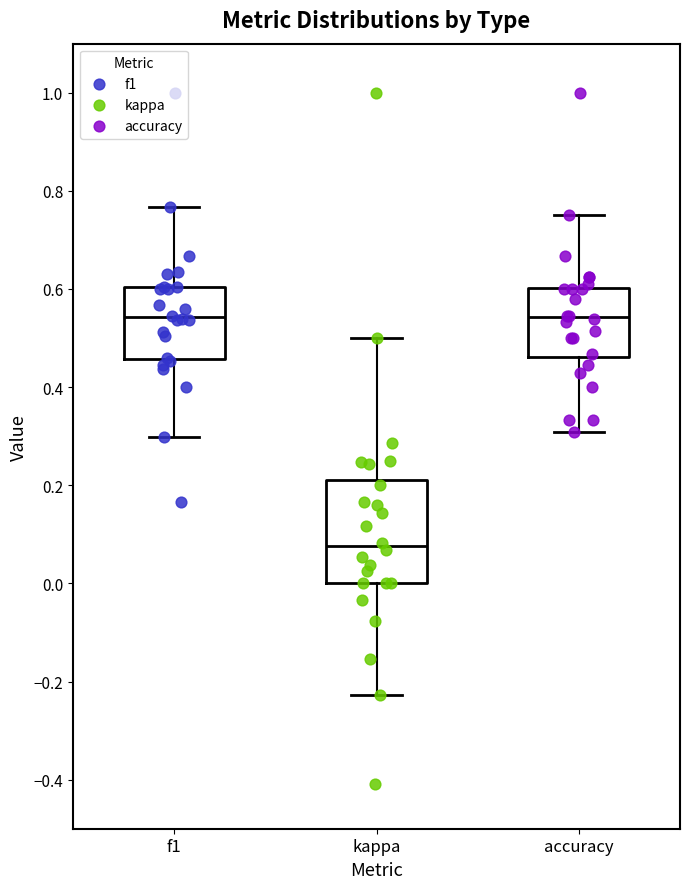

Reading left to right, read every box against the y-axis: the position of its median line, the range the box covers, and the ends of its whiskers. The values are not printed on the chart, so give them approximately, as read against the axis.

f1: median 0.54, box 0.46 to 0.60, whiskers 0.30 to 0.76
kappa: median 0.08, box 0.00 to 0.22, whiskers -0.22 to 0.50
accuracy: median 0.54, box 0.46 to 0.60, whiskers 0.30 to 0.76